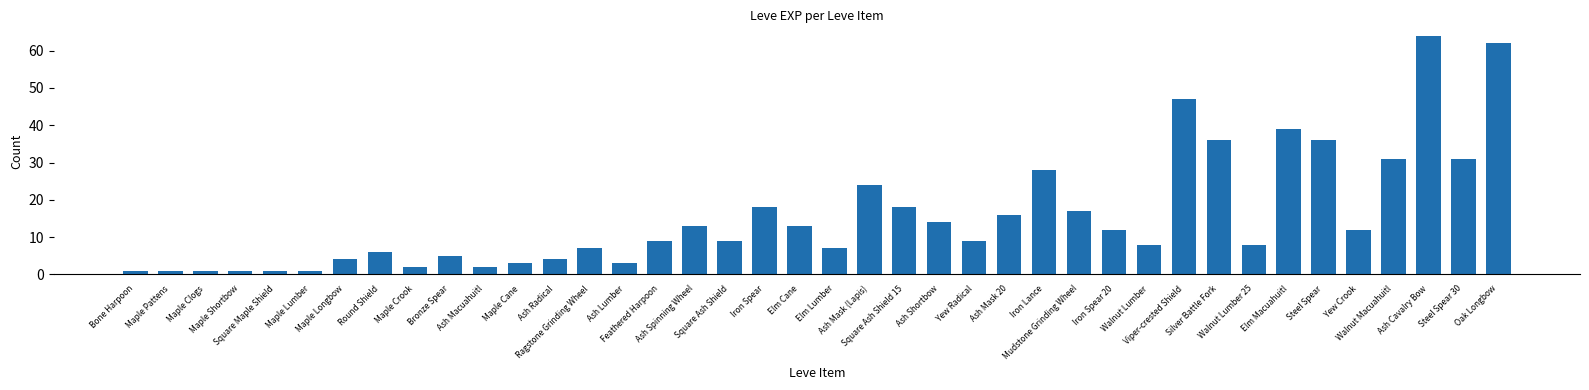

Approximately how many times larger is the value at Maple Lumber compared to Feathered Harpoon?

0.1